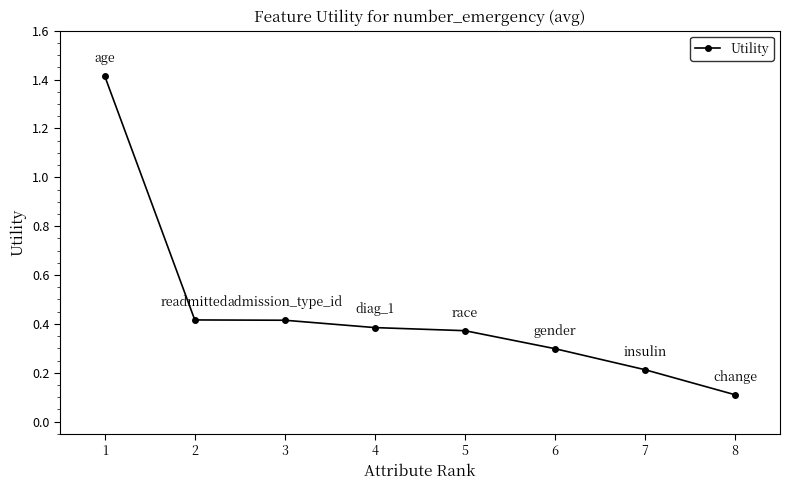

The value at 6 is 0.3. True or false?

True